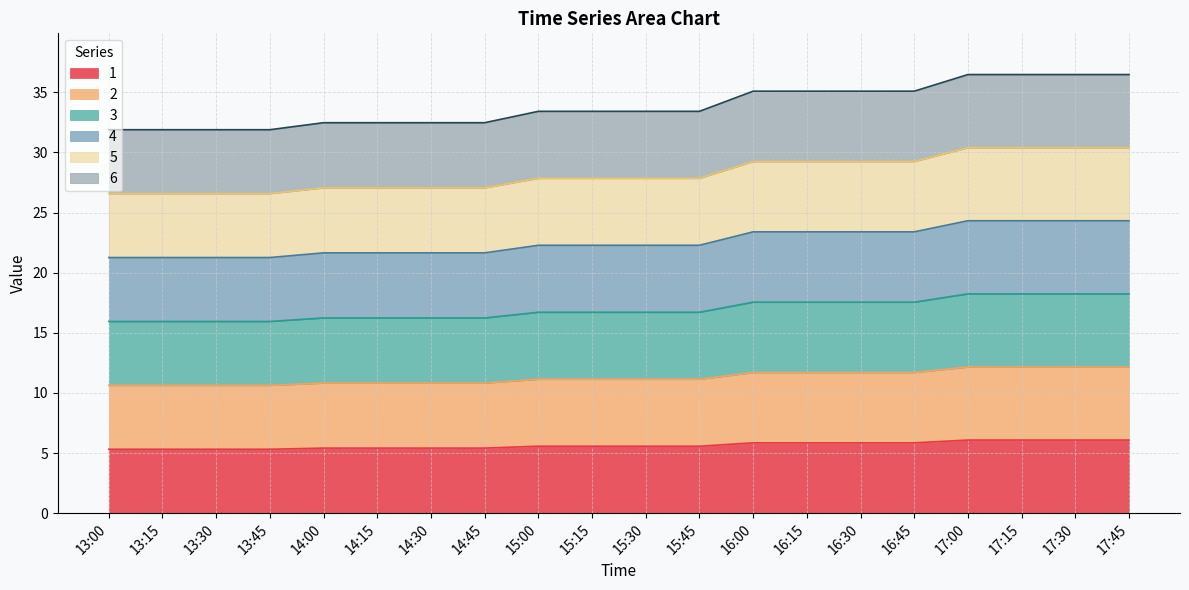

List the series in order of their peak value, lowest first.

1, 2, 3, 4, 5, 6